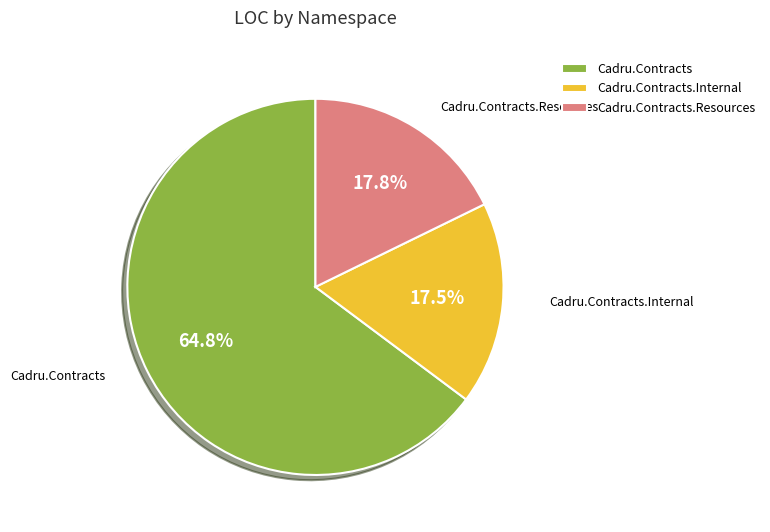

Count the number of slices in the pie.

3